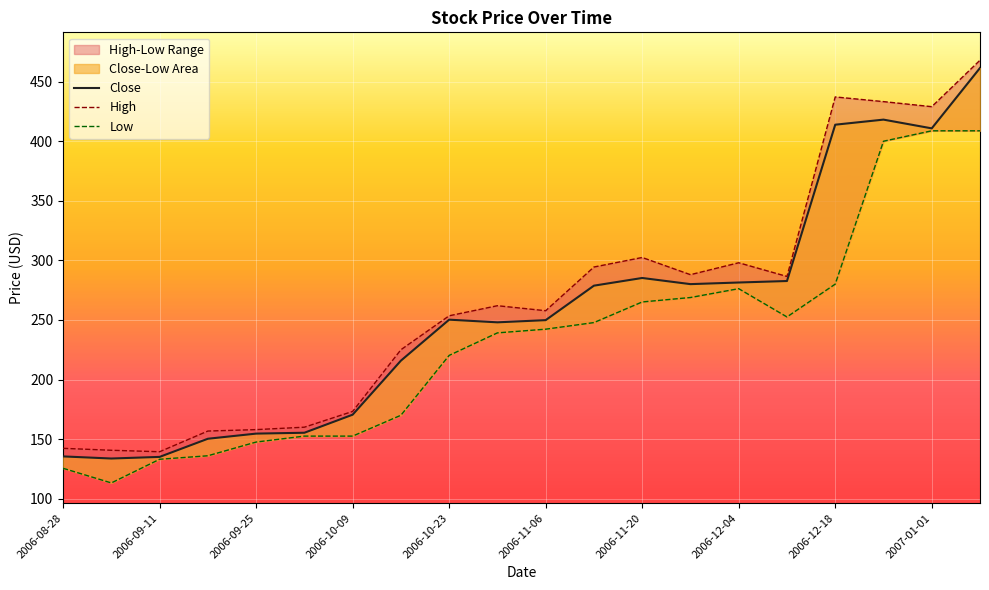

List the series in order of their peak value, highest first.

High, Close, Low